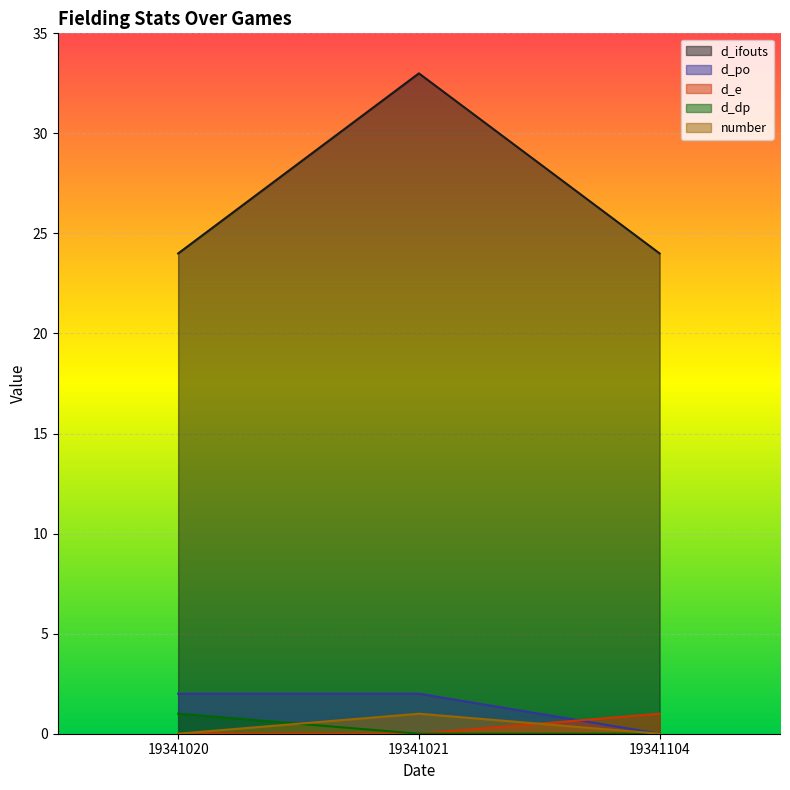

How many lines are shown in the chart?

5